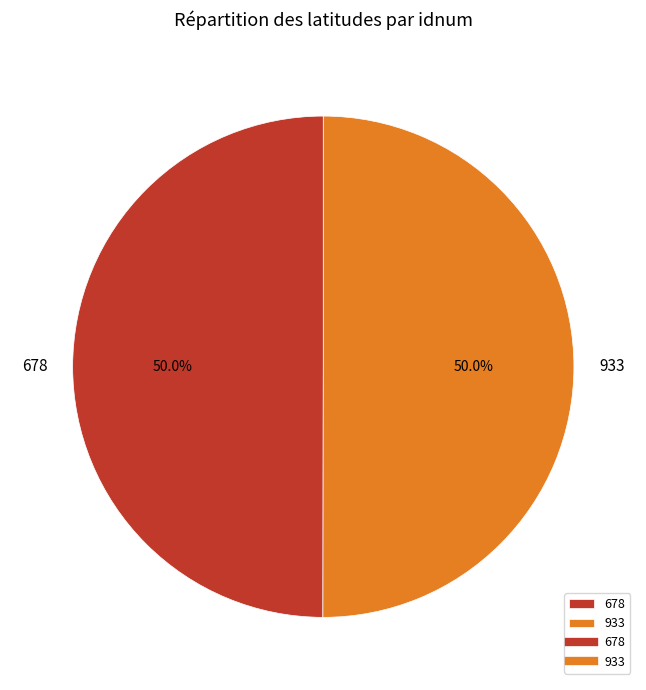

Is the sum of 933 and 678 greater than half?

Yes